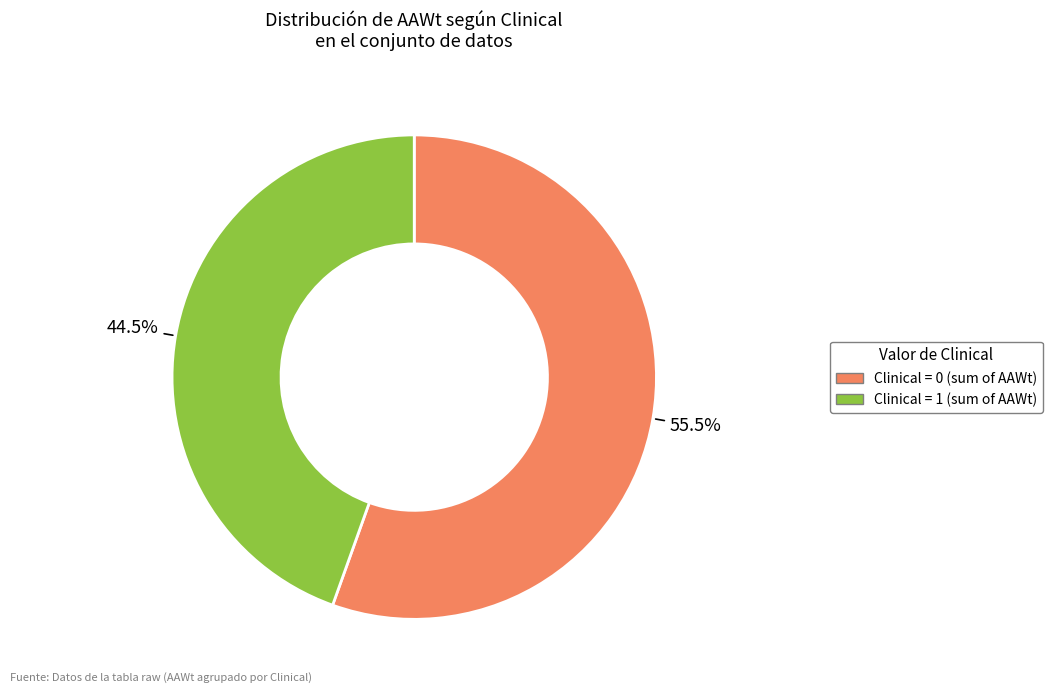

Is there a majority slice in this chart?

Yes